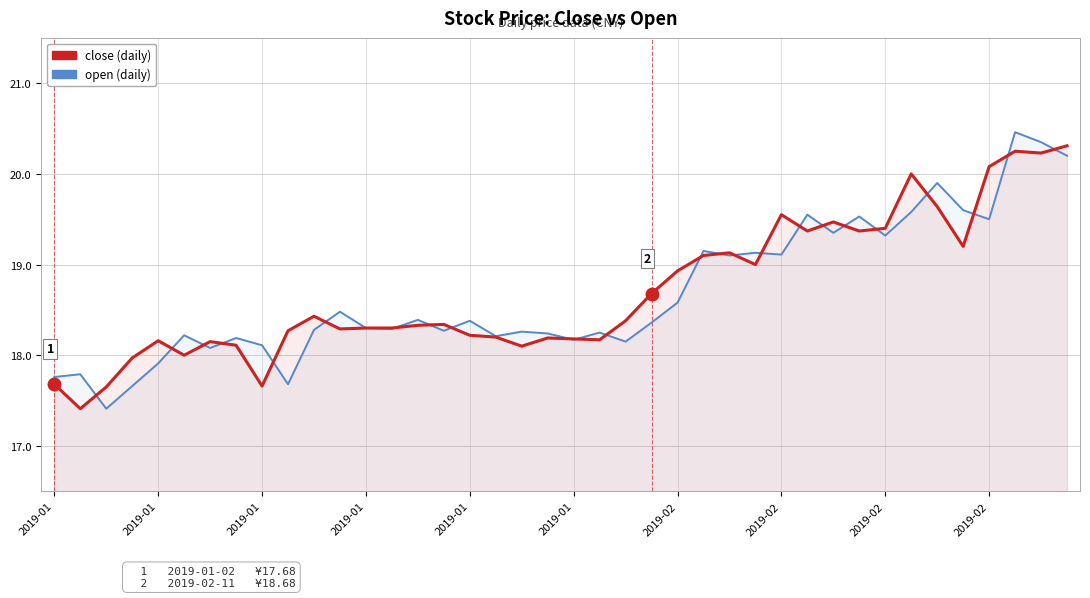

At which category does close reach its first local peak?

2019-01